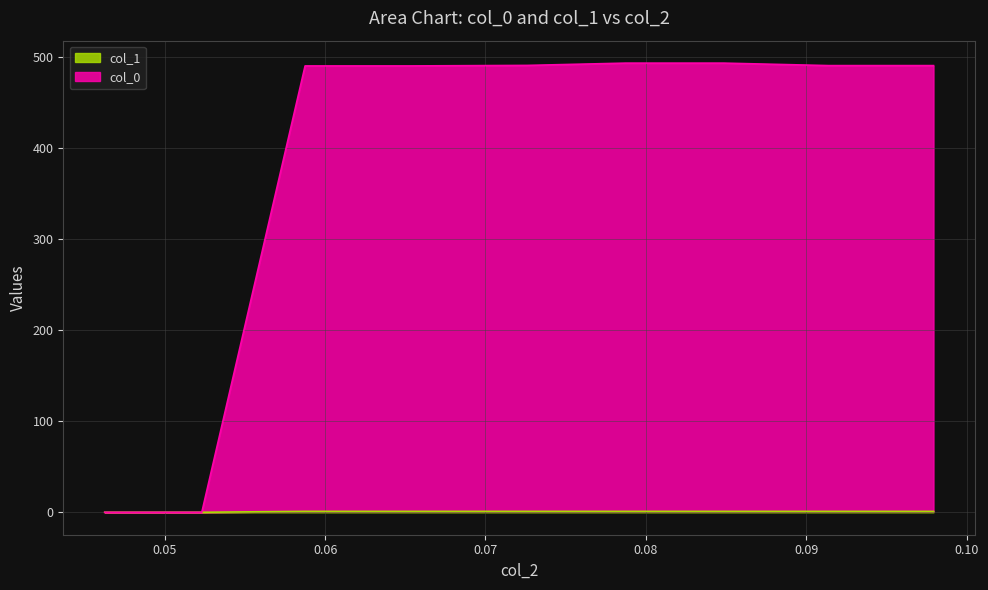

Rank the categories by col_1 value from lowest to highest.

0.0462585, 0.0523129, 0.0914059, 0.0979365, 0.0587528, 0.0652834, 0.0848753, 0.0726077, 0.0787302